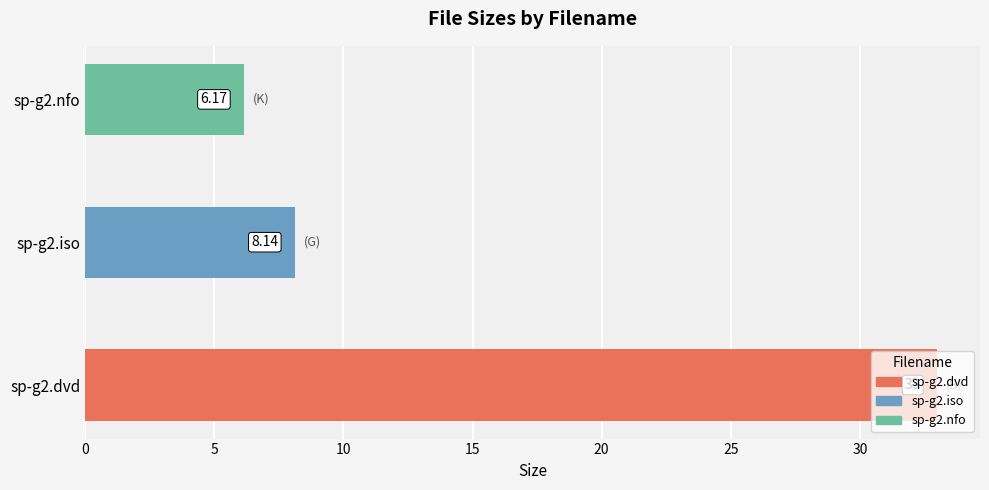

Does the chart contain any negative values?

No